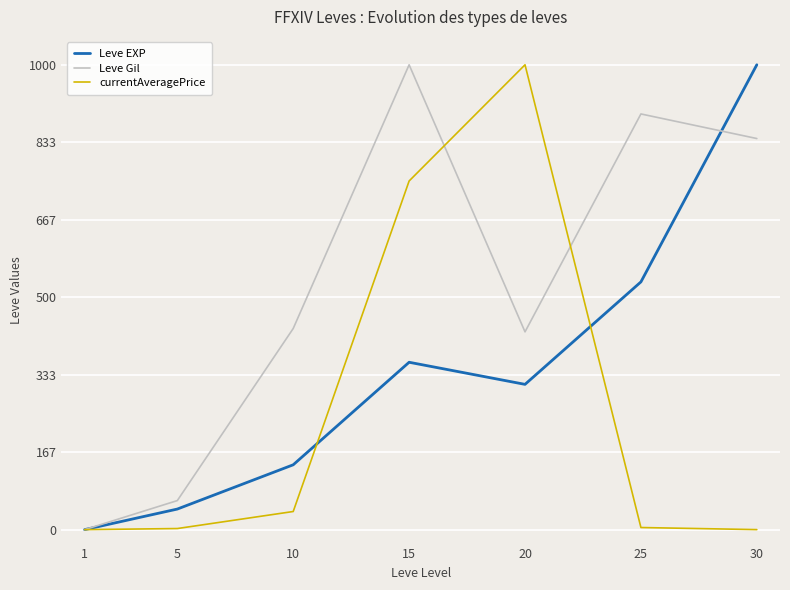

Which series changed the most between 20 and 25?

currentAveragePrice